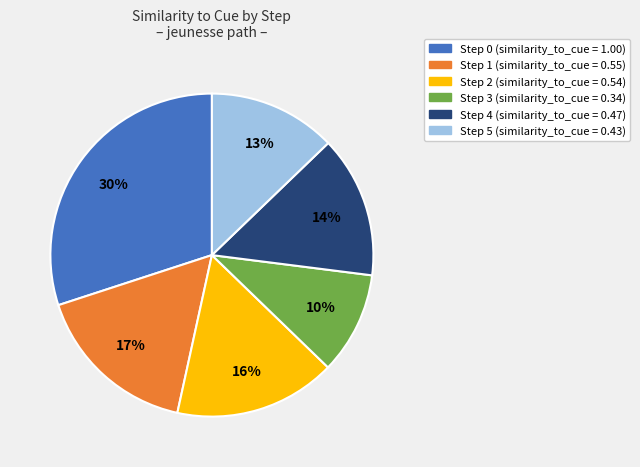

To the nearest percent, what percentage of the pie is Step 0 (similarity_to_cue = 1.00)?

30%